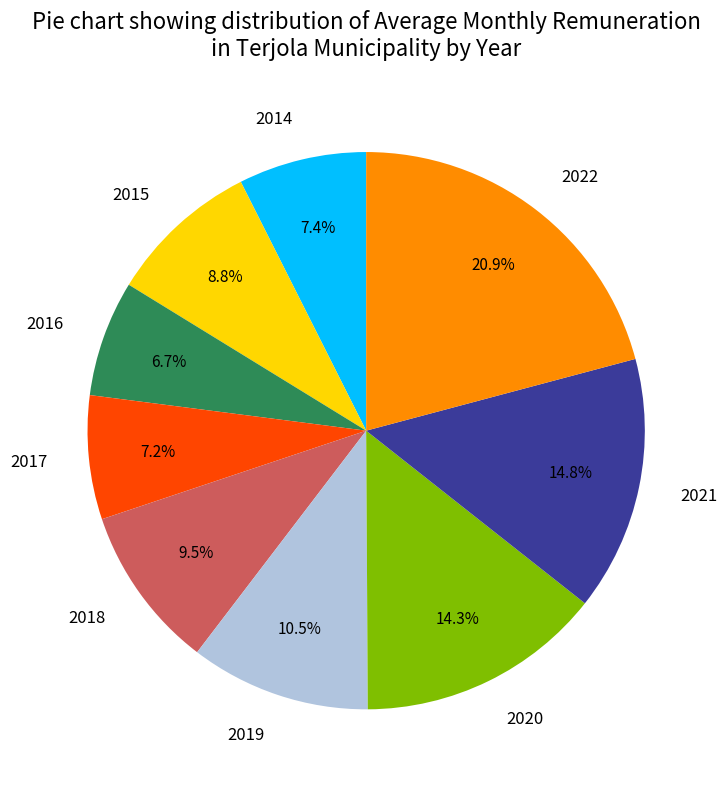

Is there any slice that represents more than half of the pie?

No